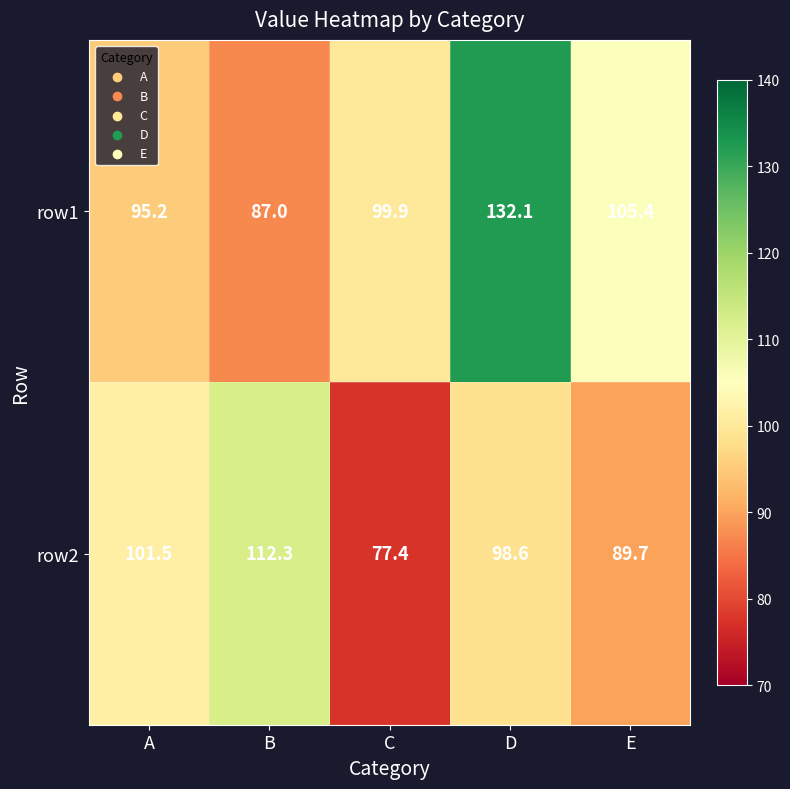

Count the number of data series in this chart.

2